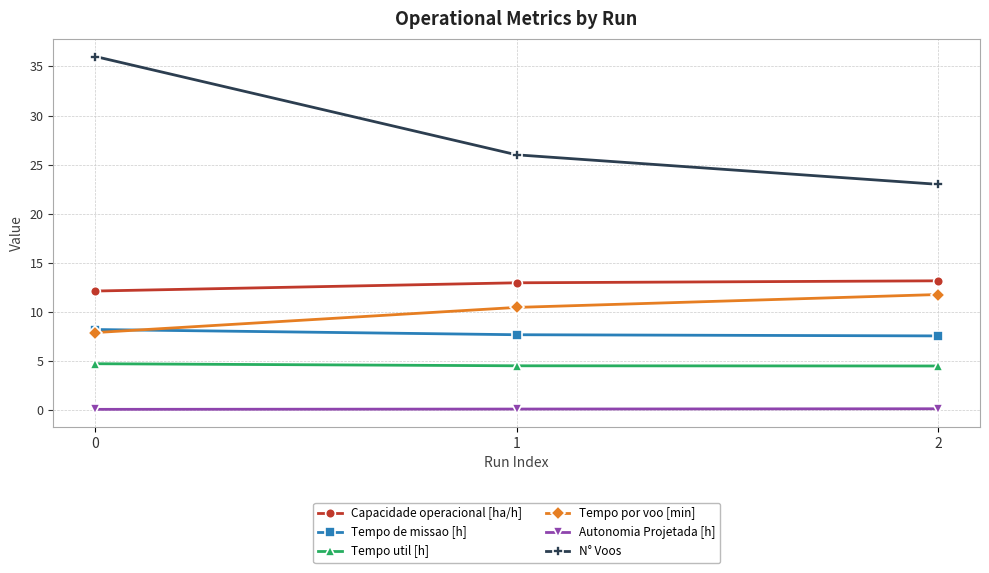

What is the value of the Autonomia Projetada [h] point at the 2nd from the left?

0.1